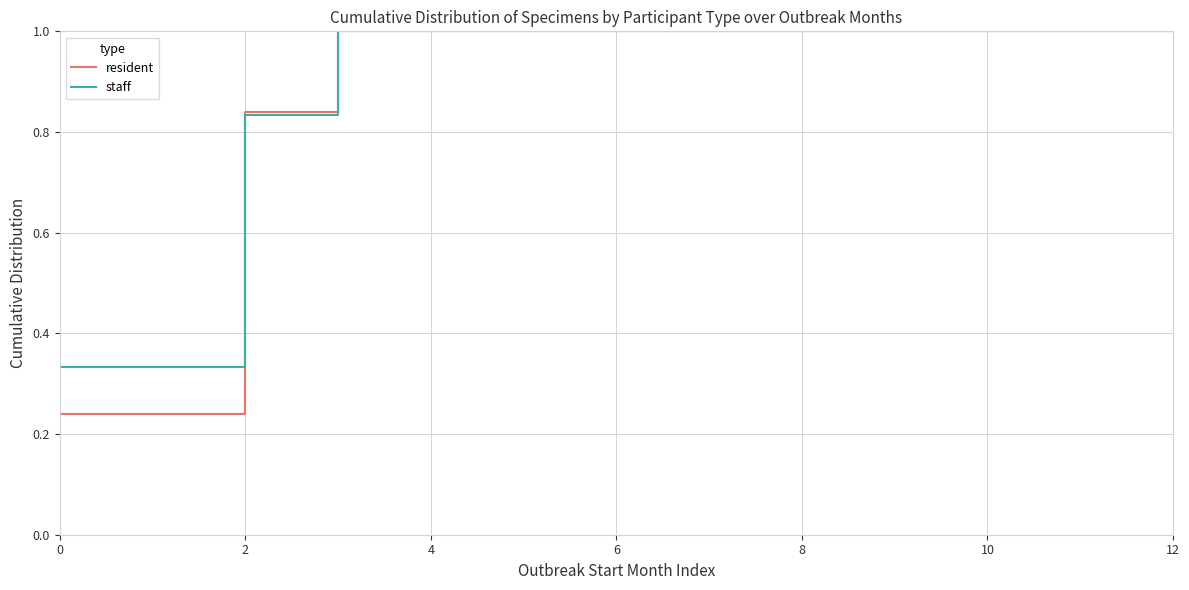

Which series has the largest range (max minus min)?

resident